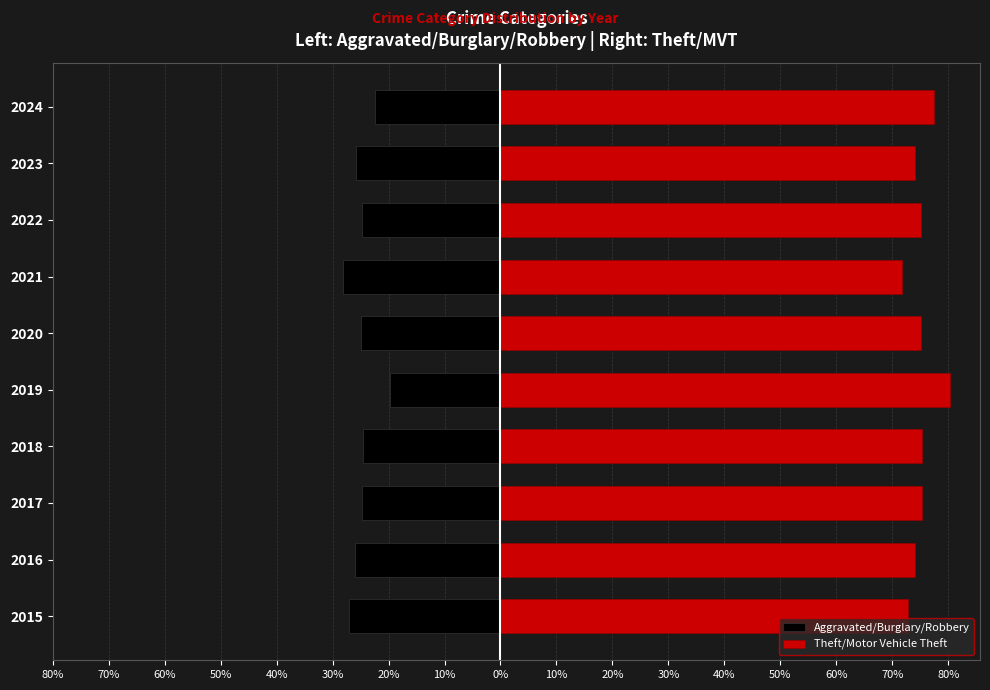

What is the difference between the second highest and minimum values in the Theft/Motor Vehicle Theft series?

5.7